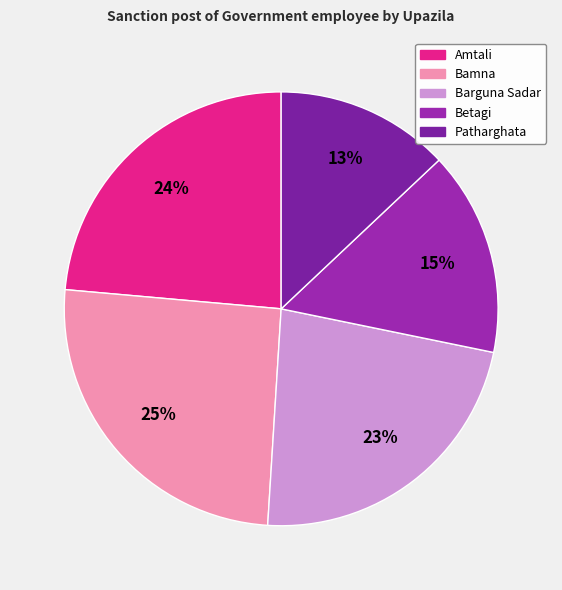

True or false: Amtali accounts for 24% of the total.

True